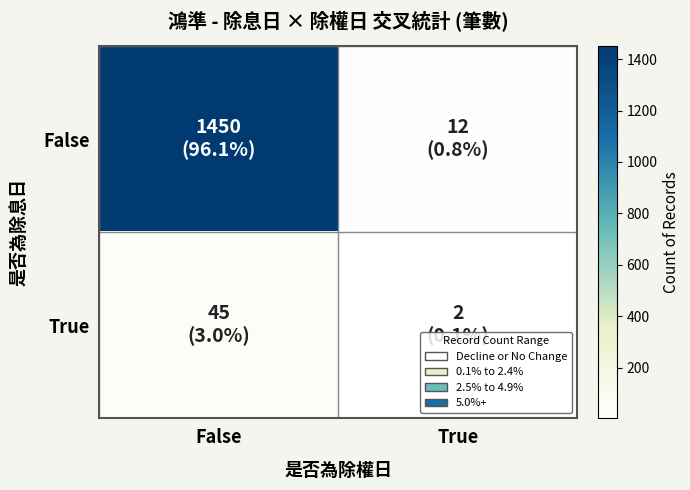

Reading right to left, transcribe all the data shown in this chart.

False: True=12	False=1450
True: True=2	False=45